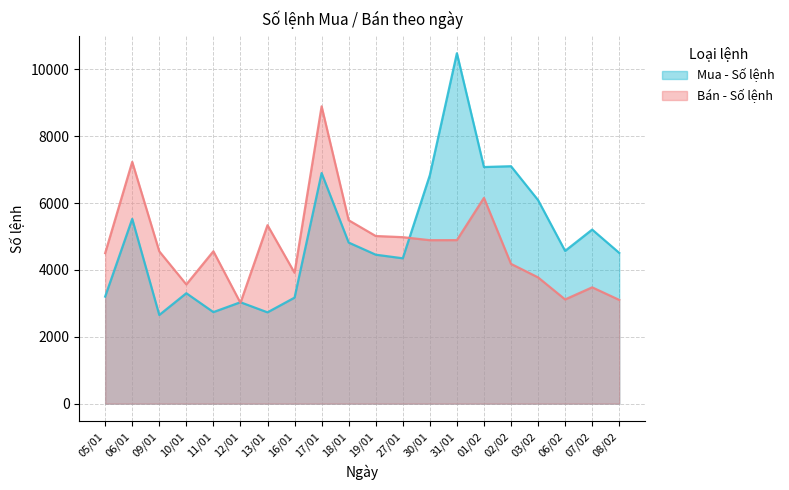

At which category is the sum across all series the highest?

17/01